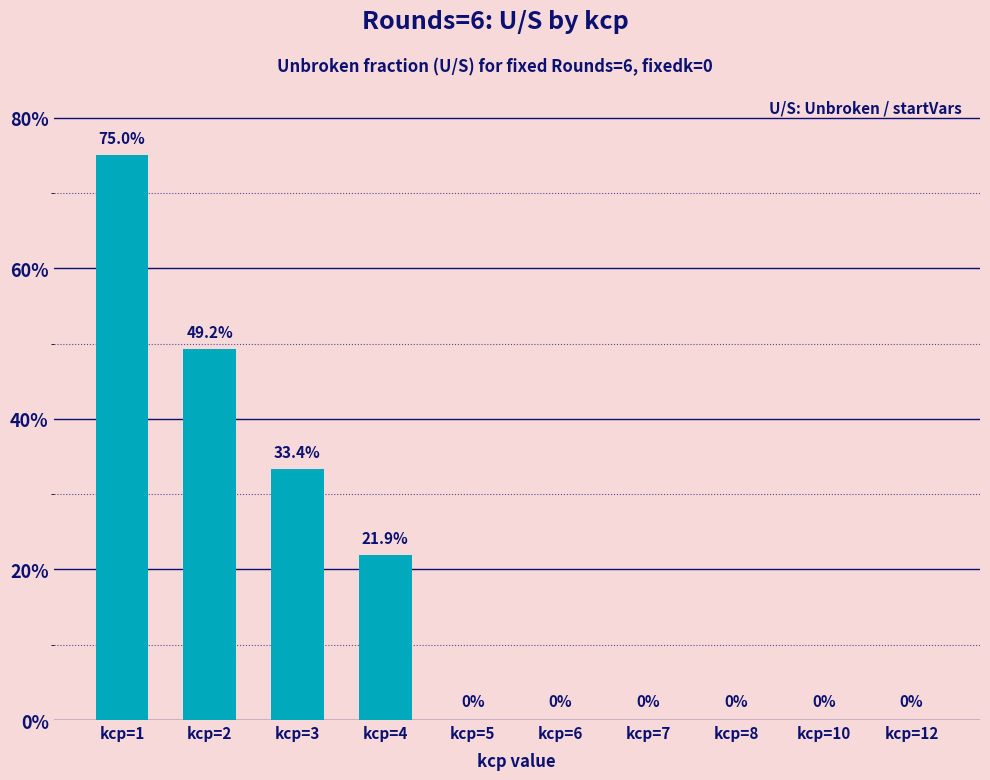

Which category has the highest value across all series?

kcp=1